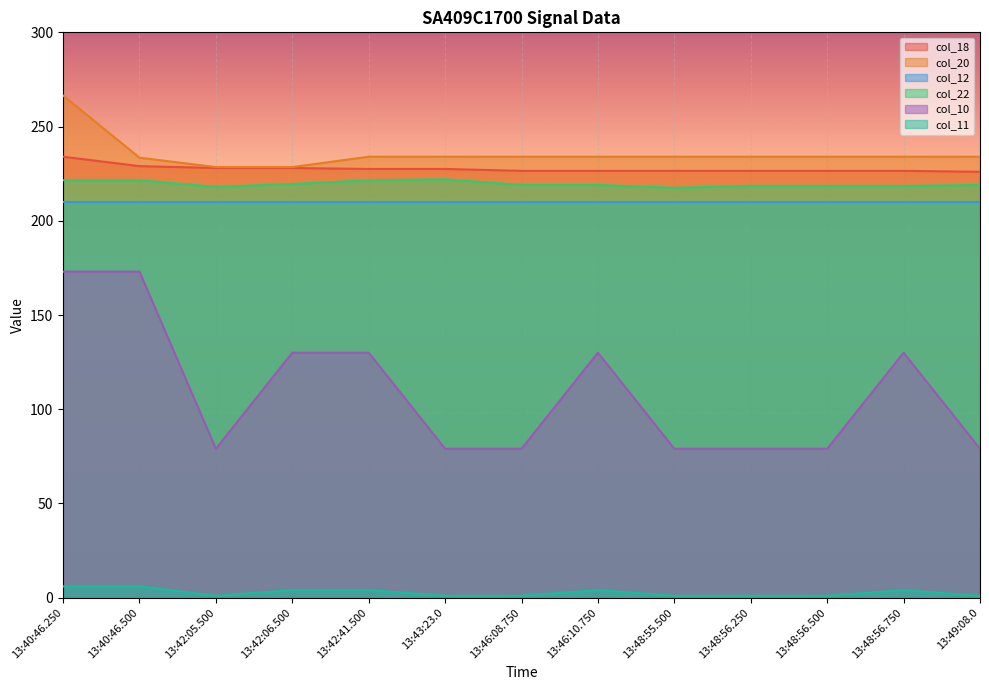

What position from the left is 13:42:41.500?

5